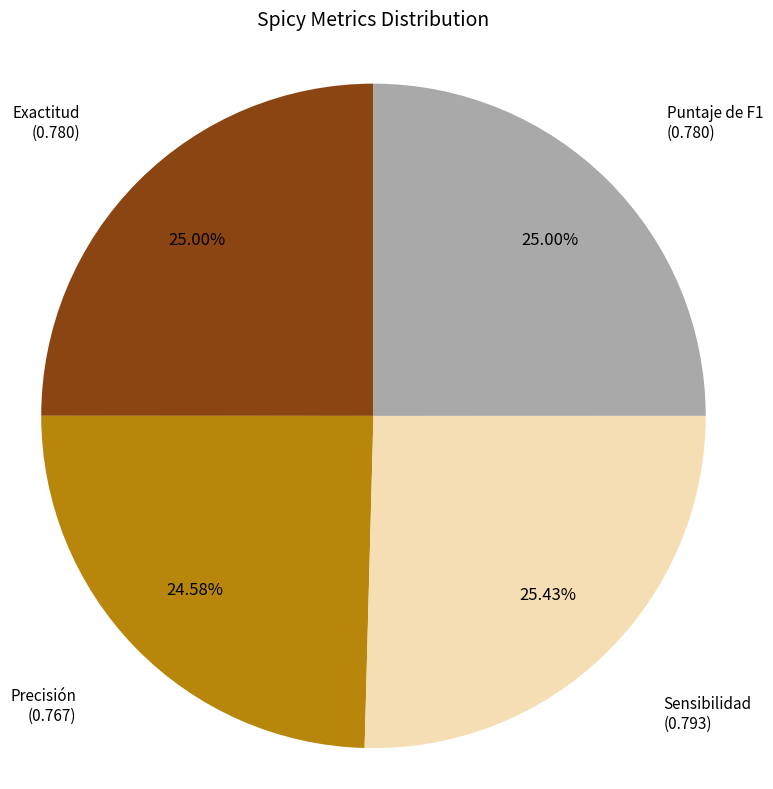

Does any single category account for the majority?

No